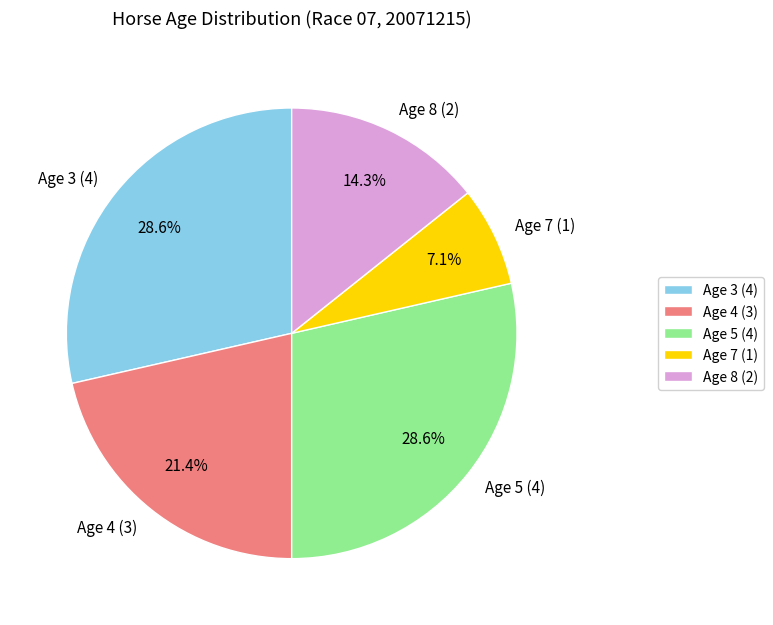

Which has a higher value, Age 7 (1) or Age 8 (2)?

Age 8 (2)